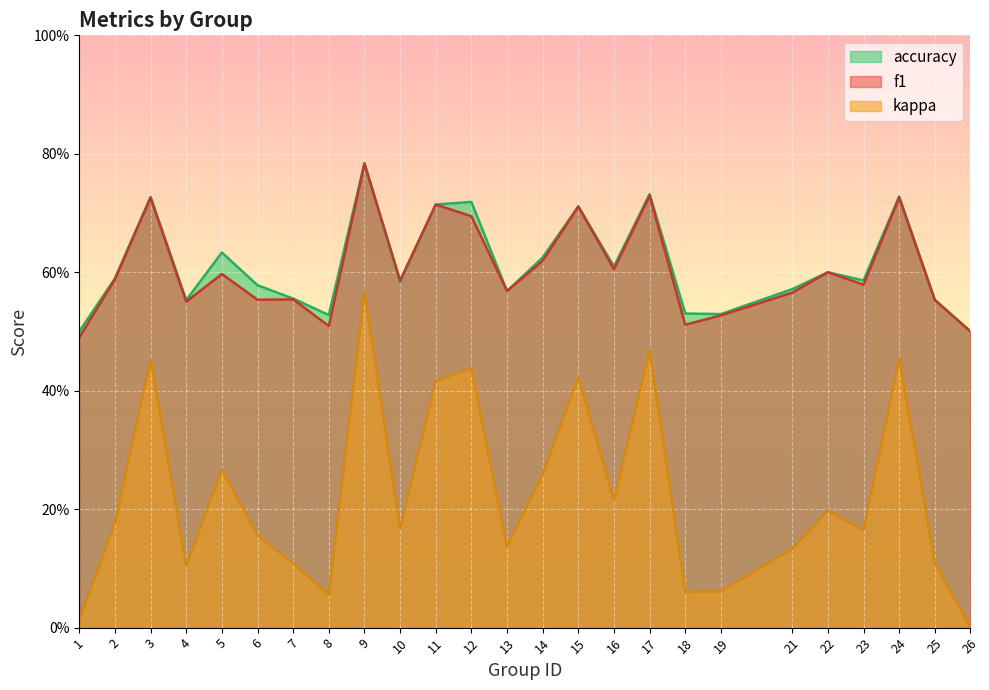

True or false: kappa and f1 cross at least once.

False